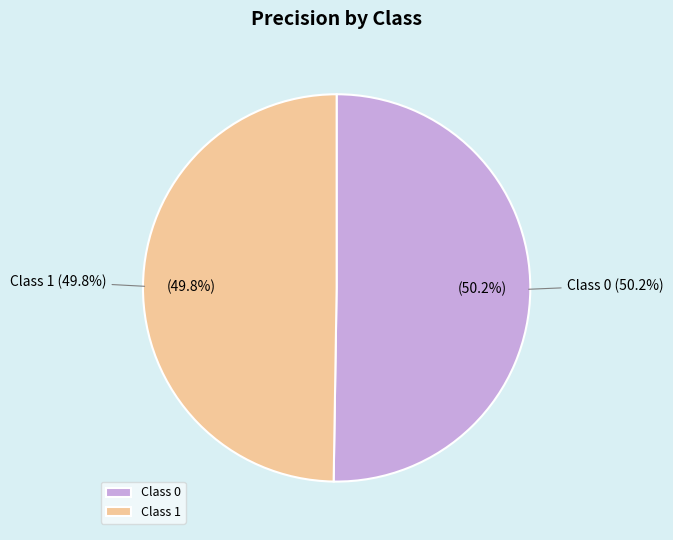

To the nearest percent, what is the combined percentage of 1 and 0?

100%